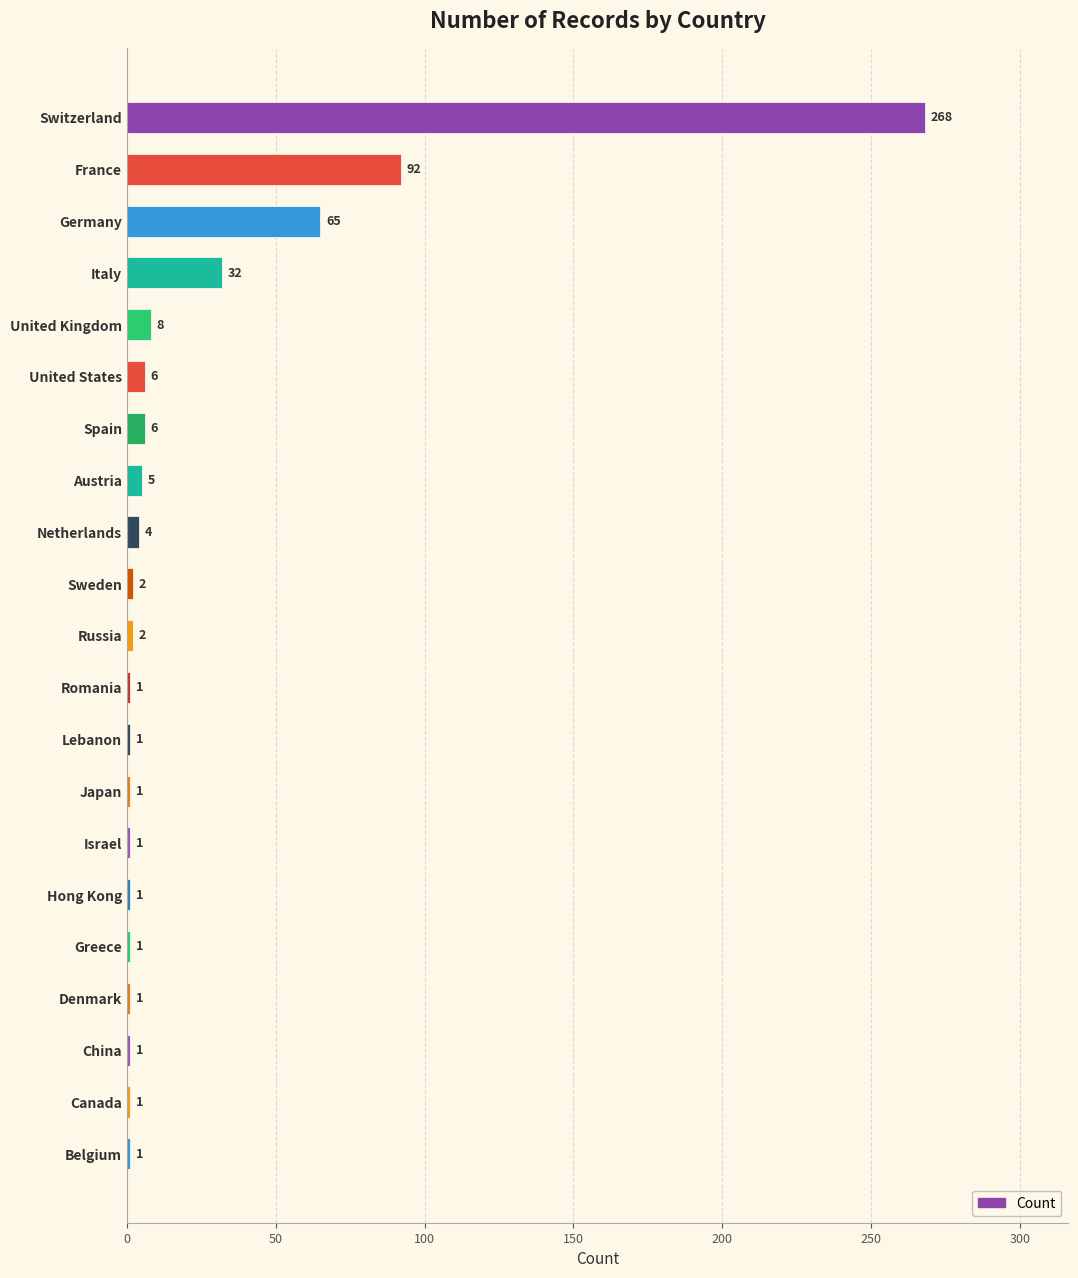

How many values are below 2?

10